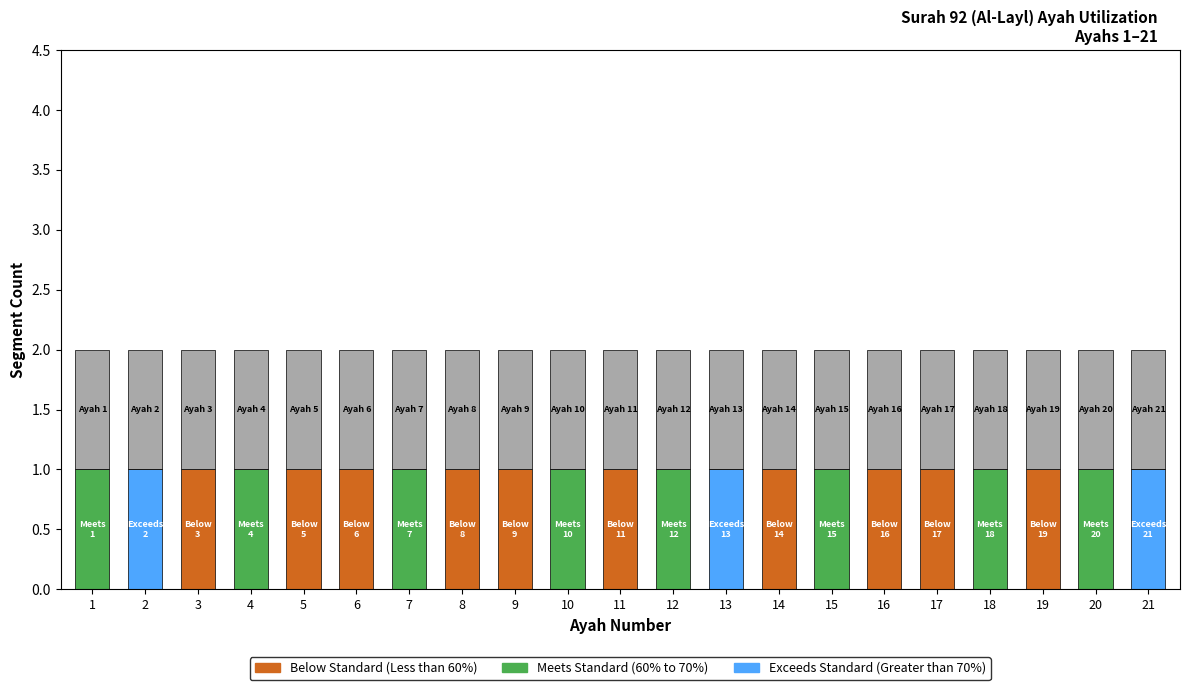

Does the chart contain stacked bars?

Yes